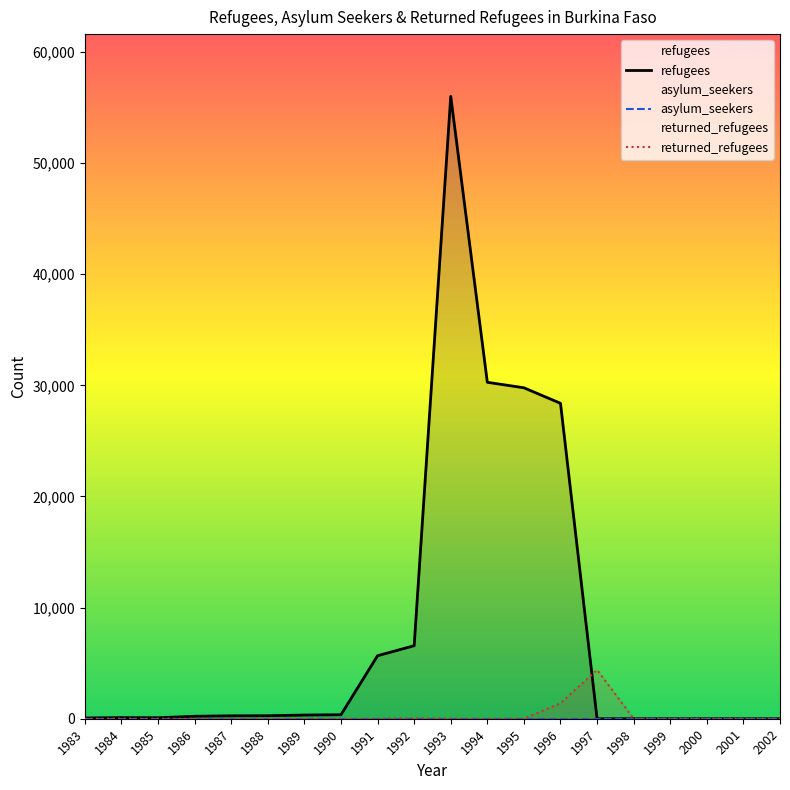

At how many categories does at least one series exceed 39460?

1